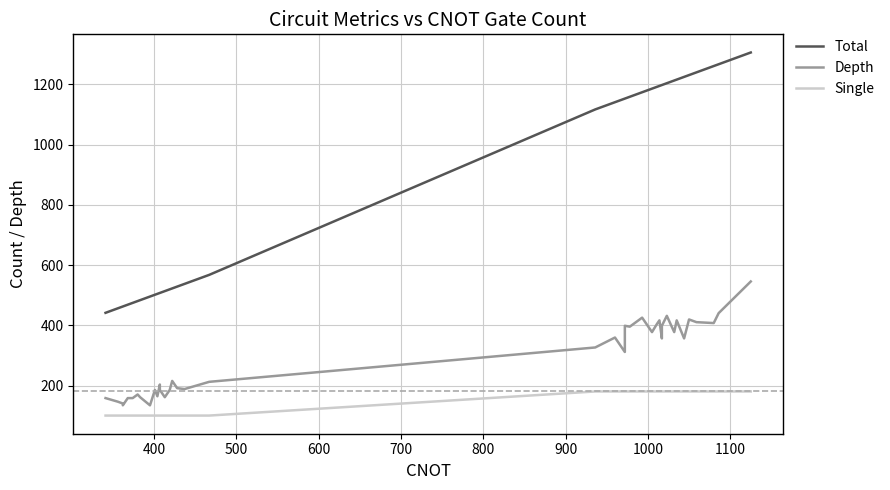

How many Single values are between 101 and 181?

40